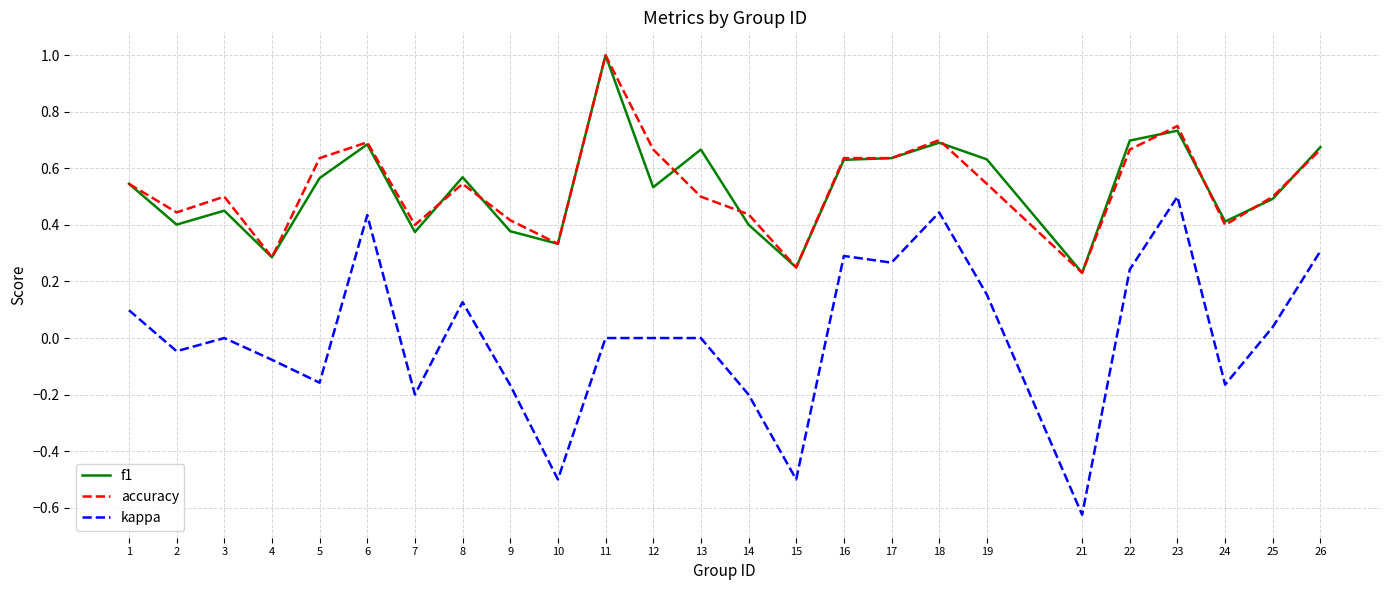

What is the greatest value displayed?

1.0